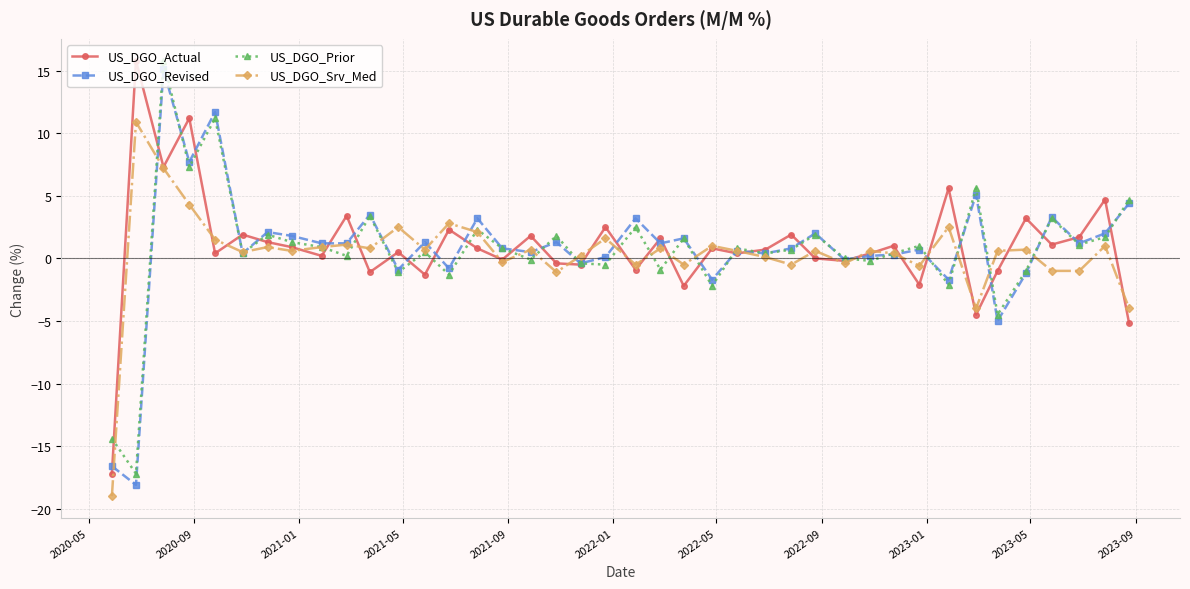

What is the smallest value displayed?

-19.0